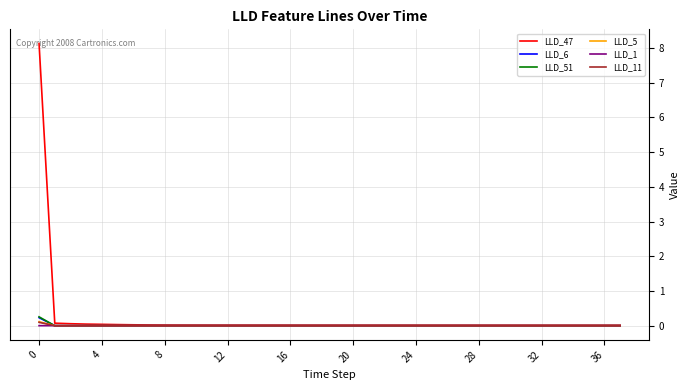

What is the greatest value displayed?

8.1